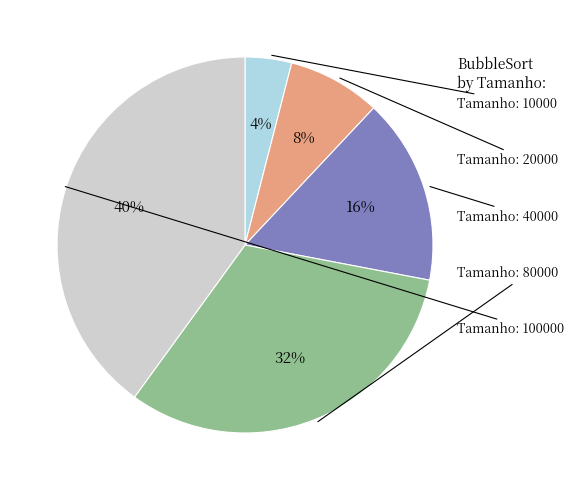

Is there any slice that represents more than half of the pie?

No